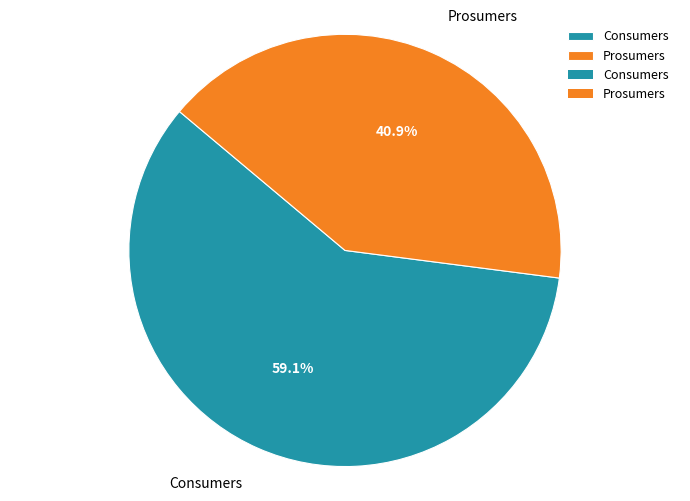

Which has a higher value, Consumers or Prosumers?

Consumers